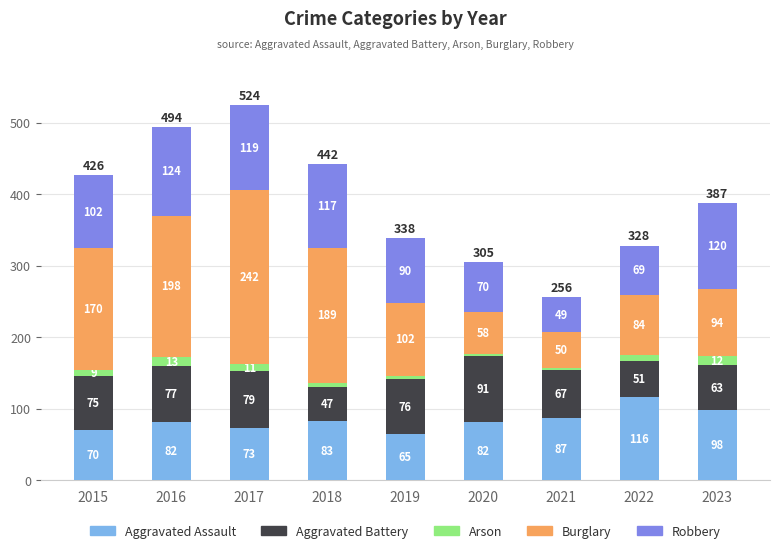

What is the difference between the second highest and minimum values in the Aggravated Assault series?

33